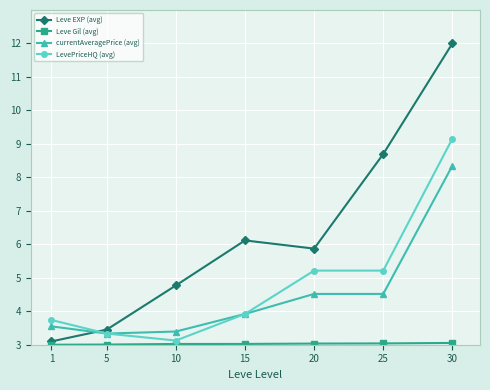

True or false: Leve EXP (avg) has more than 1 interior local peaks.

False